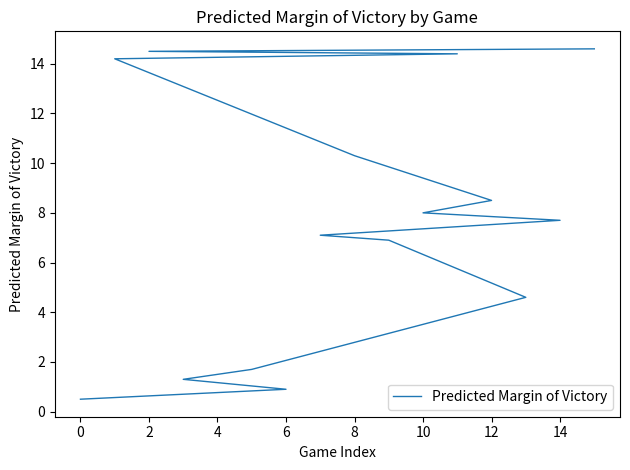

Count the number of data series in this chart.

1